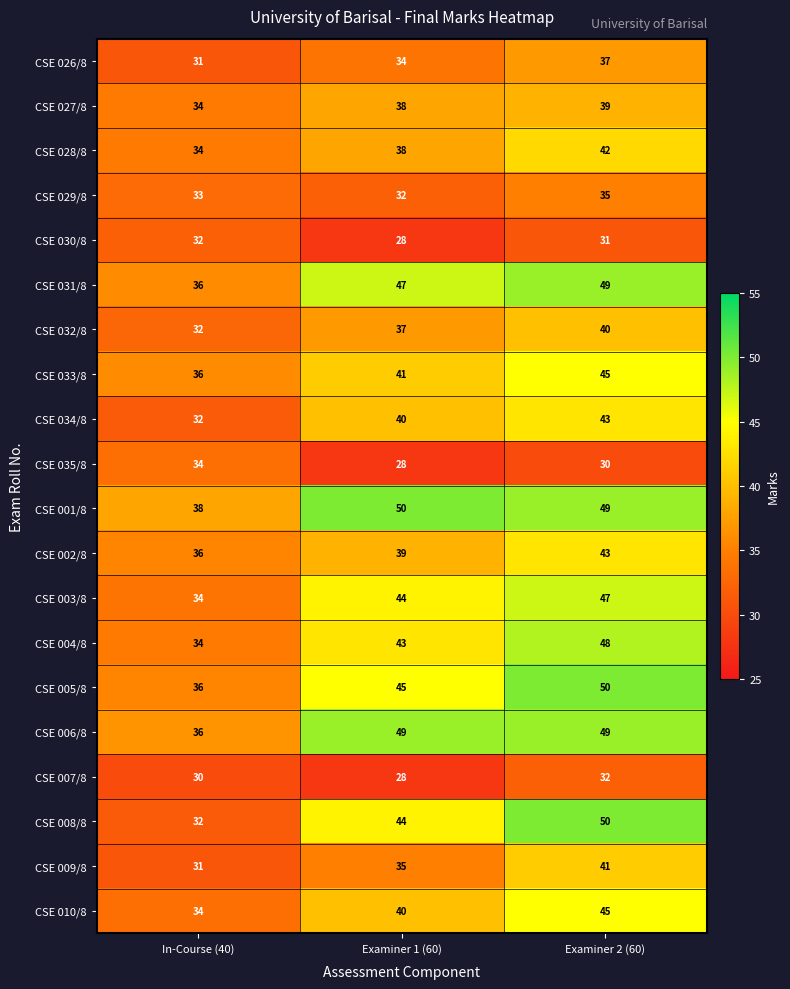

How many data points in CSE 009/8 are less than 35?

1